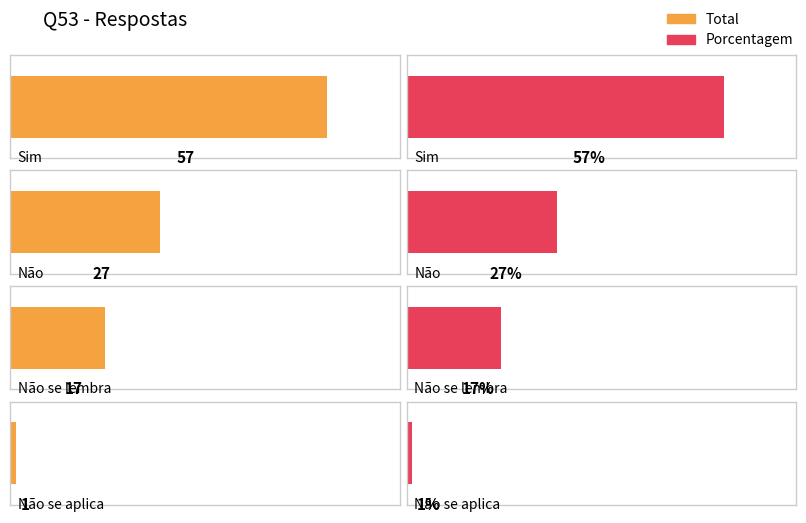

At Não se lembra, list the series in order from largest to smallest.

Total, Porcentagem